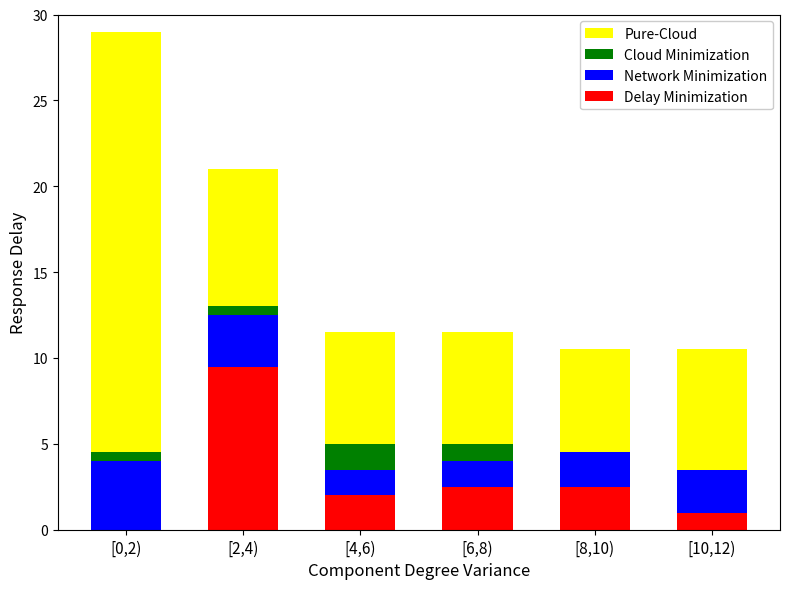

At which category is the sum across all series the highest?

[0,2)